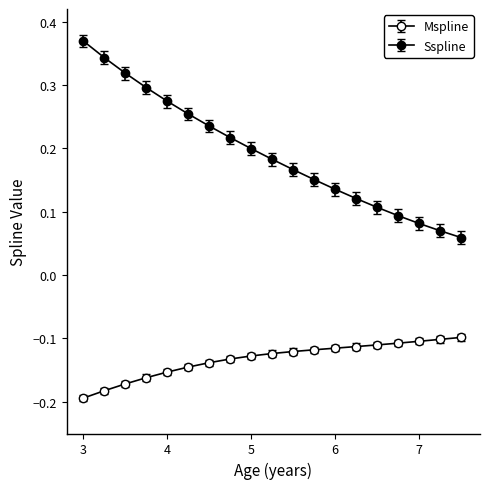

How many lines are shown in the chart?

2